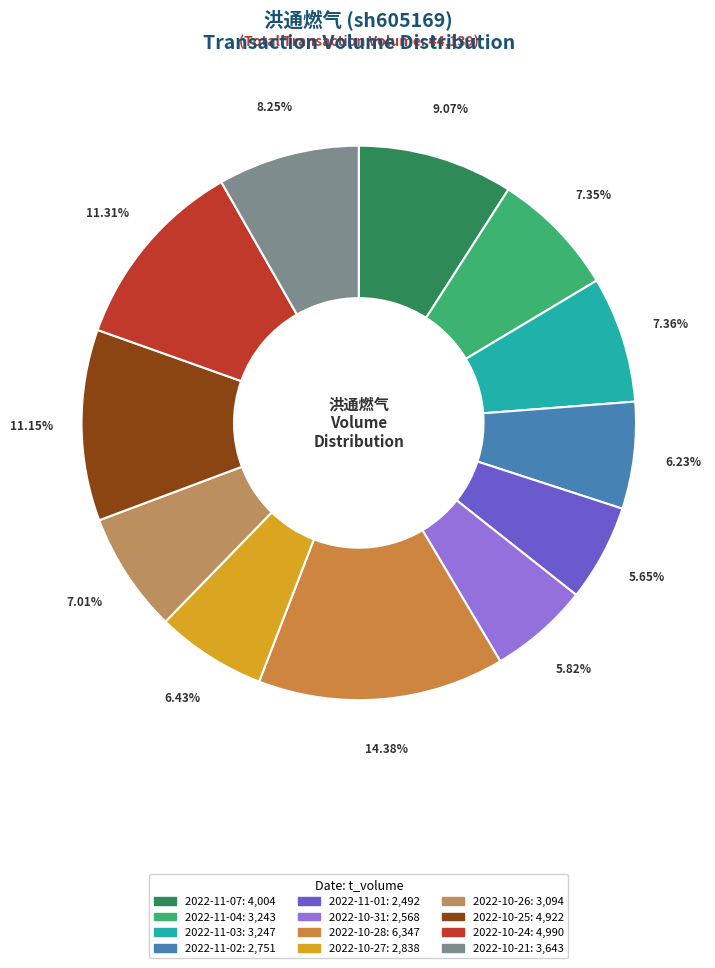

To the nearest percent, what is the difference between the 2022-11-03 and 2022-10-21 slice percentages?

1%